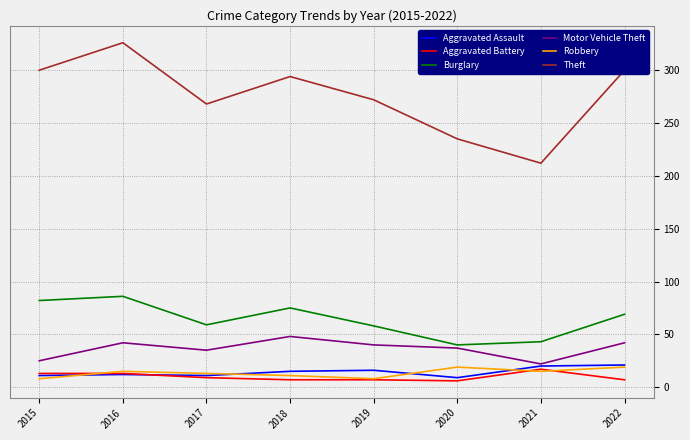

Which series has the largest range (max minus min)?

Theft